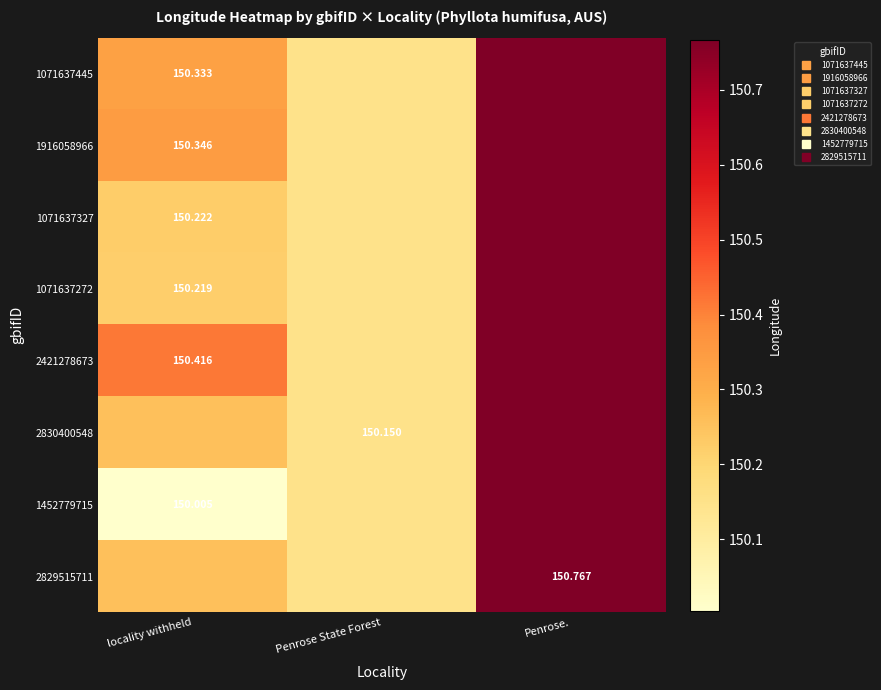

What is the sum of the 2829515711 values at locality withheld and Penrose State Forest?

300.4